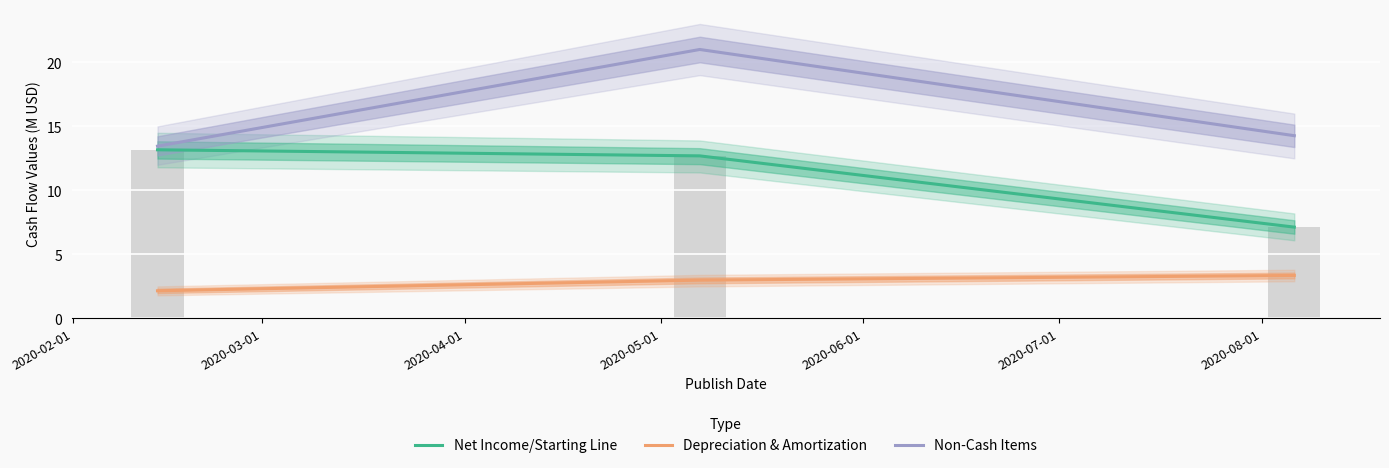

True or false: Non-Cash Items has a value of 28.8 at 2020-03-01.

False